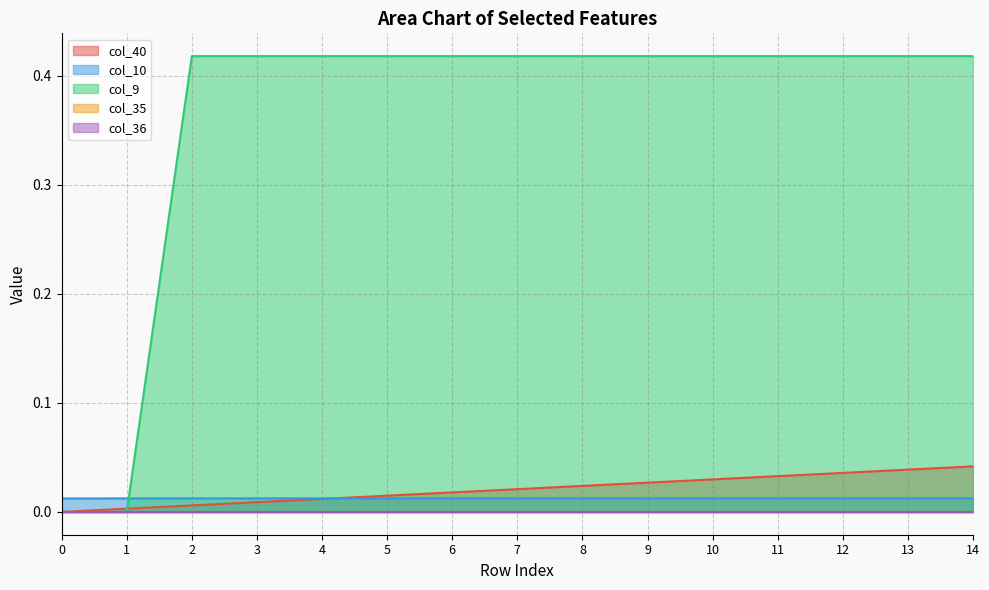

What is the sum of all col_10 values?

0.2